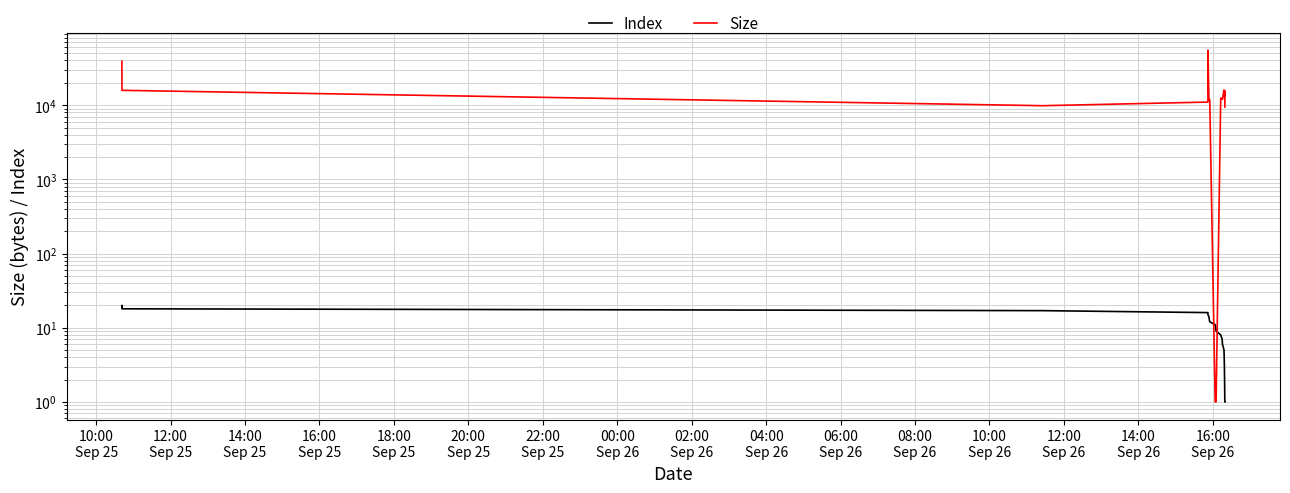

Rank the series at 12:00
Sep 26 from lowest to highest value.

Index, Size